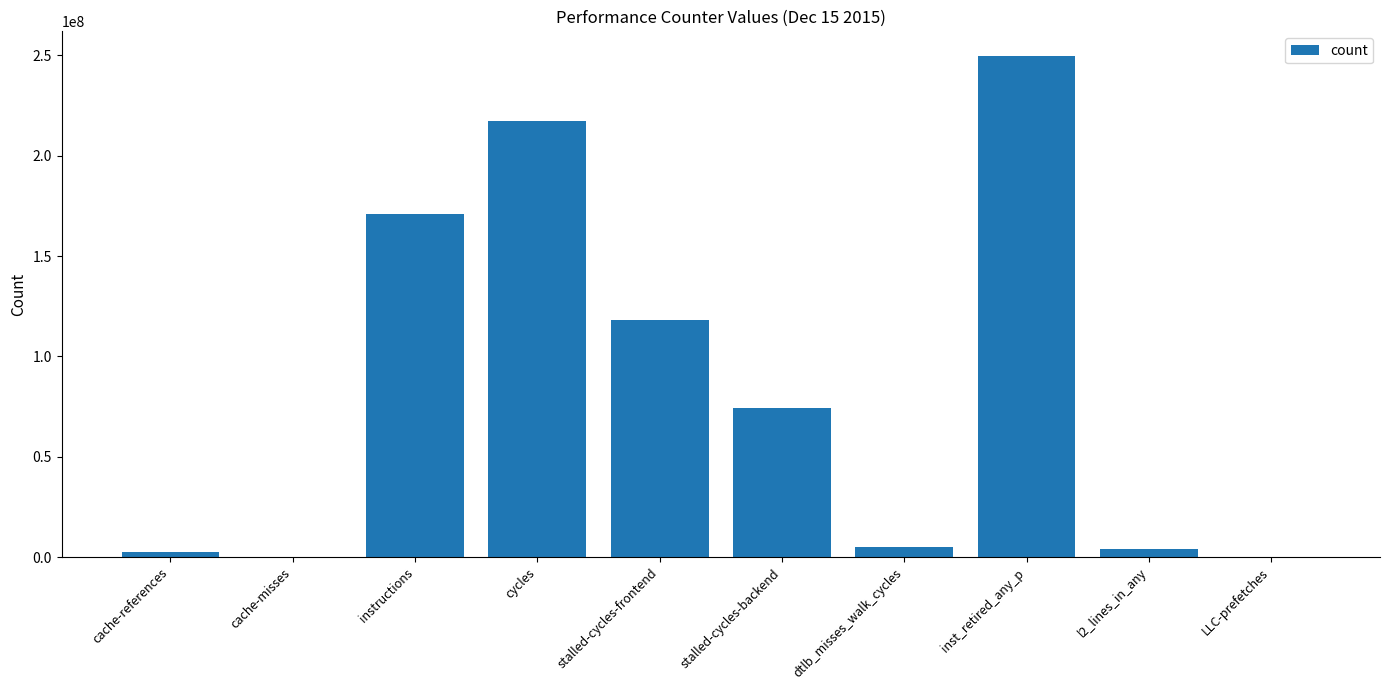

What is the difference between the values at stalled-cycles-frontend and instructions?

52981234